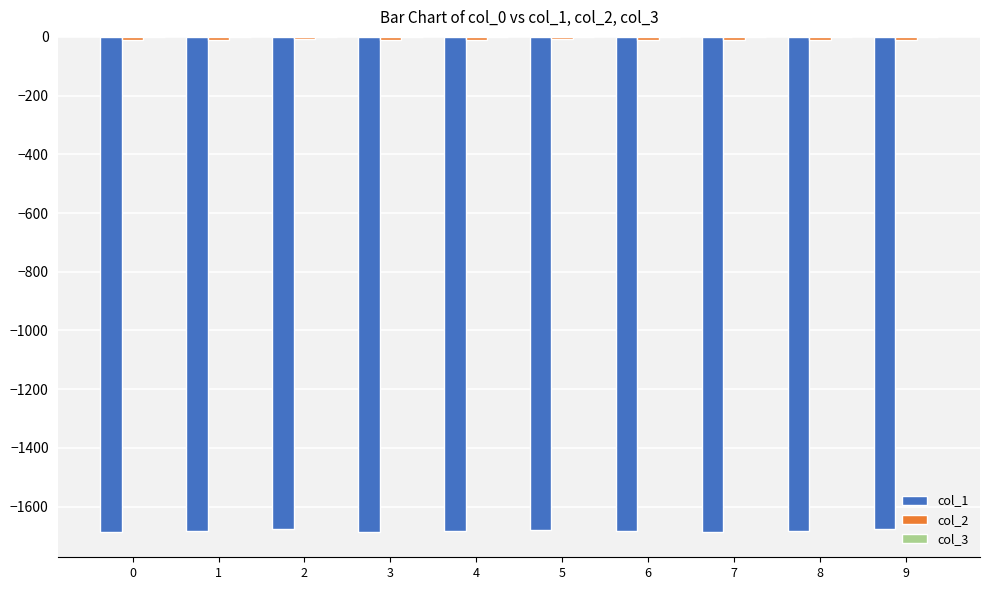

Count the number of data series in this chart.

3